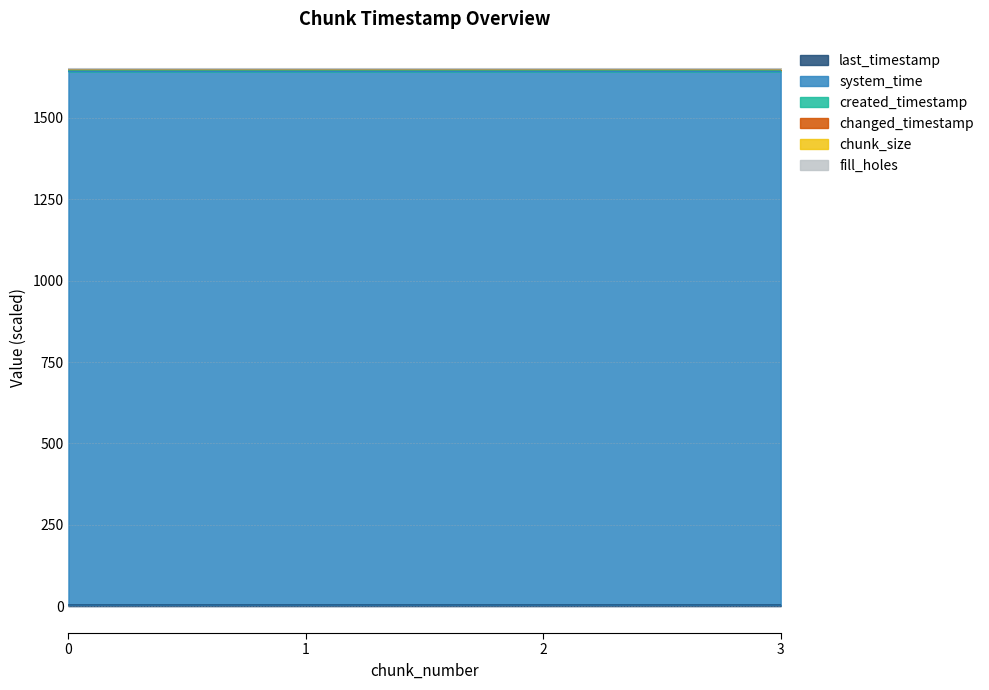

Is it true that changed_timestamp equals 1642.7 at 1?

True